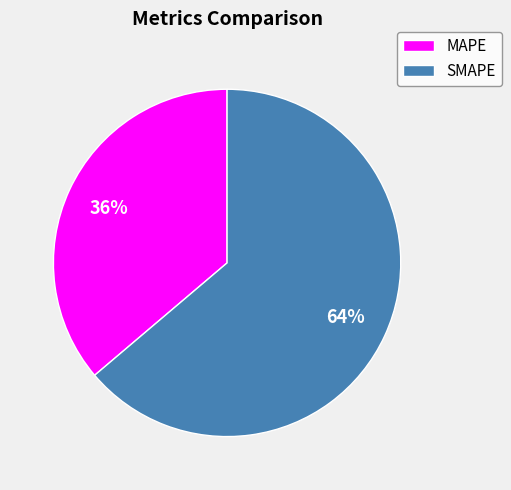

Which has a higher value, SMAPE or MAPE?

SMAPE